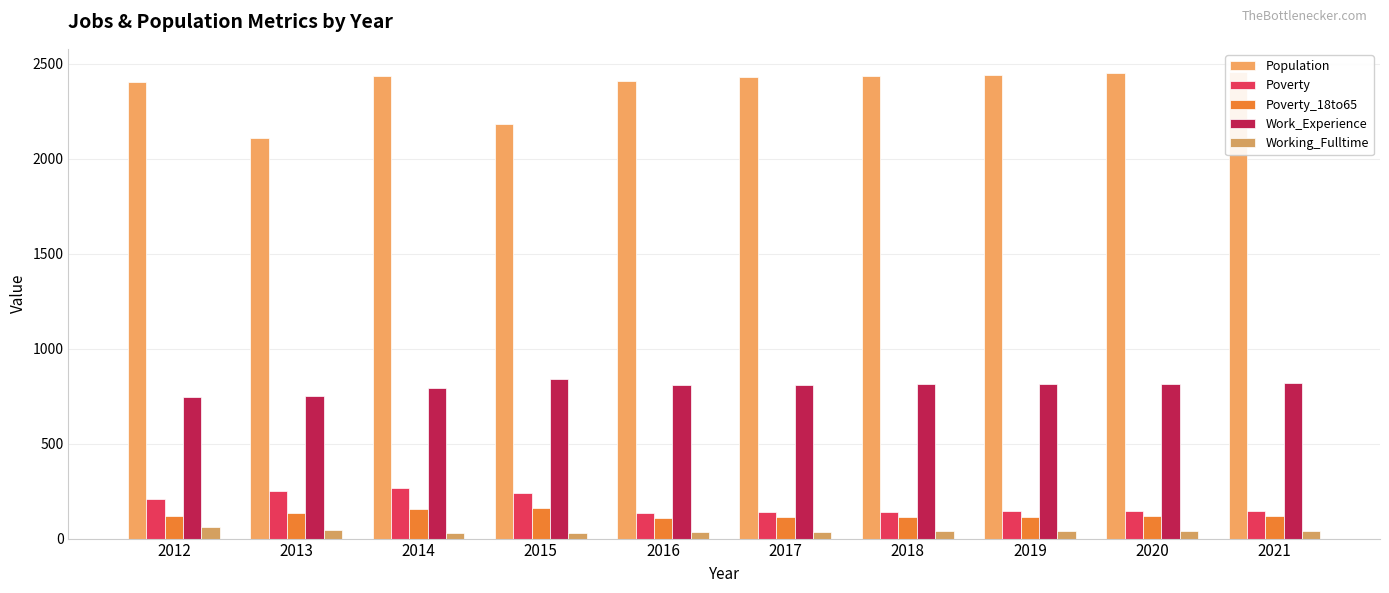

Is the value of Poverty at 2015 greater than the value of Population at 2018?

No